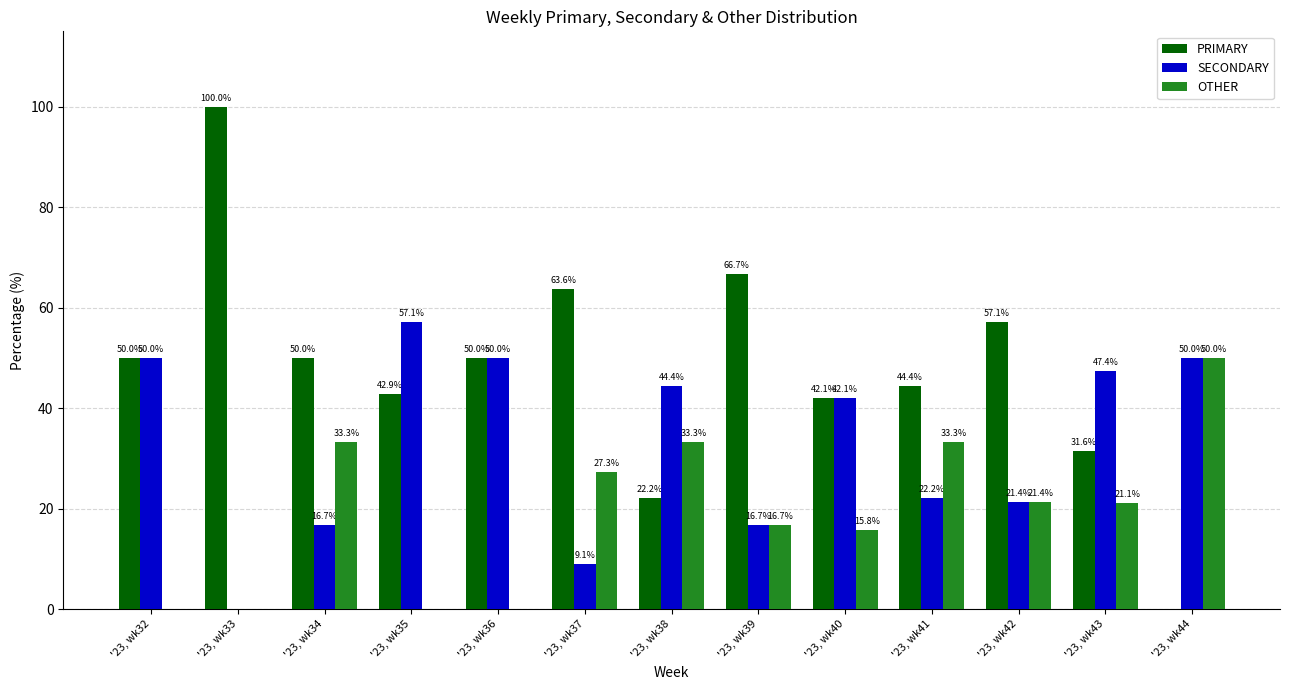

How many series are shown in this chart?

3